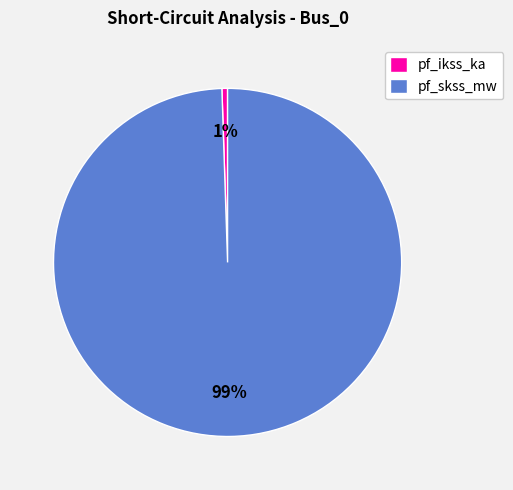

To the nearest percent, what is the combined percentage of pf_ikss_ka and pf_skss_mw?

100%